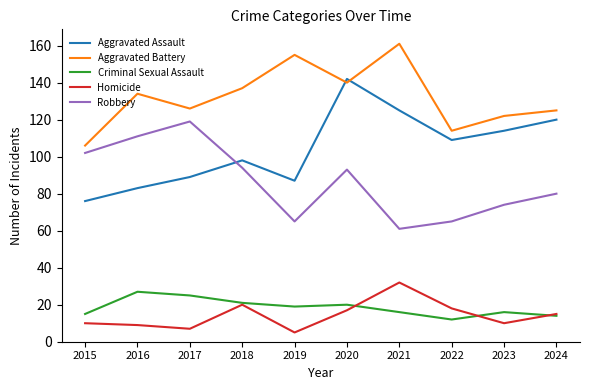

Reading left to right, extract all data points from this chart.

Aggravated Assault: 76	83	89	98	87	142	125	109	114	120
Aggravated Battery: 106	134	126	137	155	140	161	114	122	125
Criminal Sexual Assault: 15	27	25	21	19	20	16	12	16	14
Homicide: 10	9	7	20	5	17	32	18	10	15
Robbery: 102	111	119	94	65	93	61	65	74	80